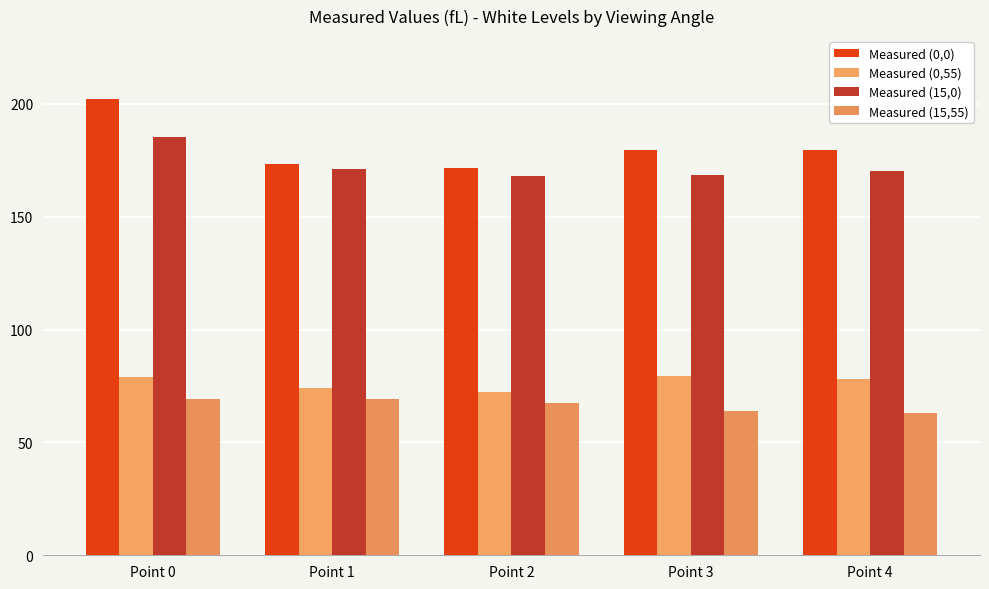

How many distinct data groups are displayed?

4